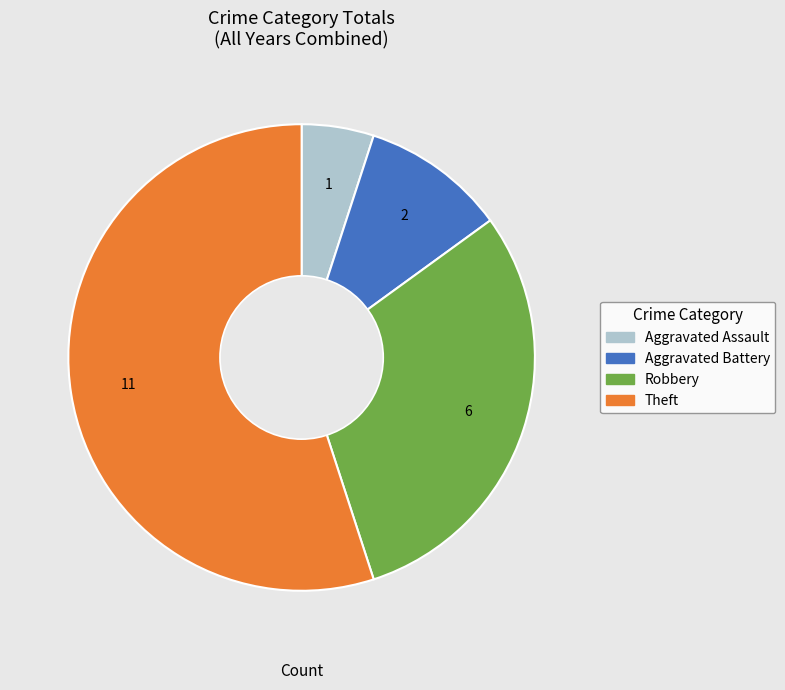

How many slices are in this pie chart?

4